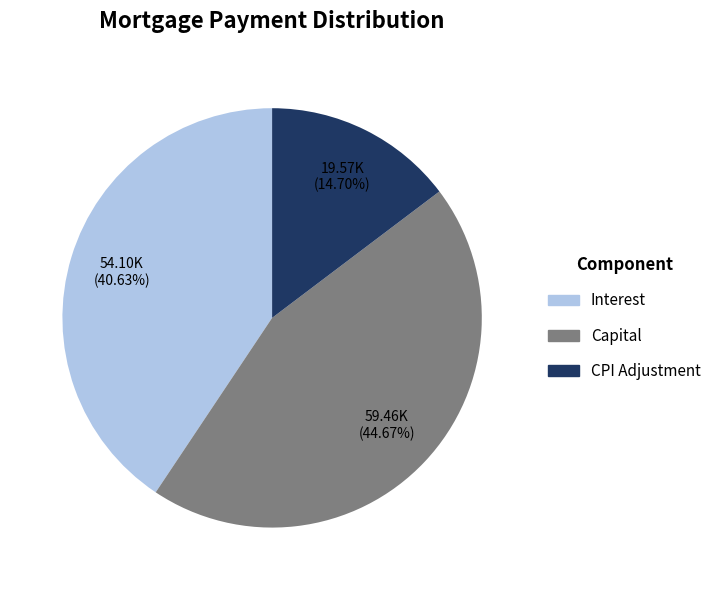

To the nearest percent, what is the average slice percentage?

33%